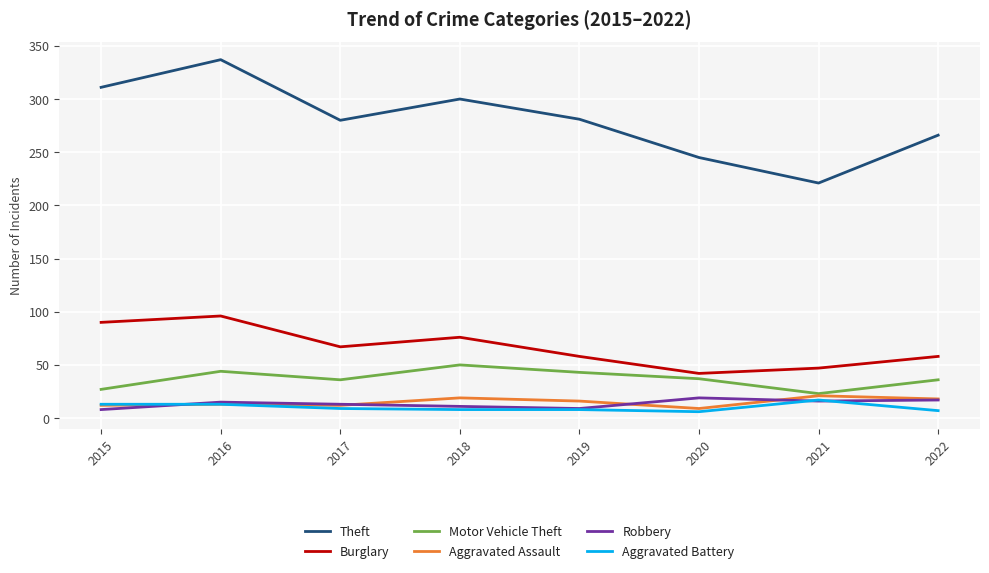

Is it true that Burglary equals 67 at 2017?

True